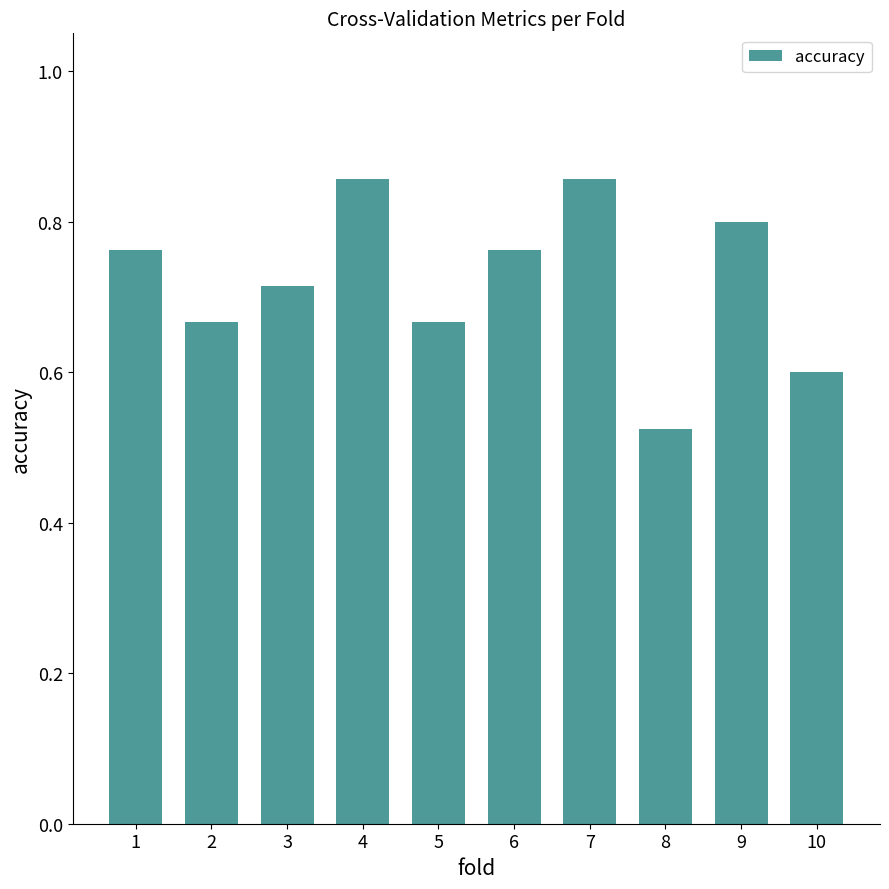

At which category does the chart reach its minimum across all series?

8